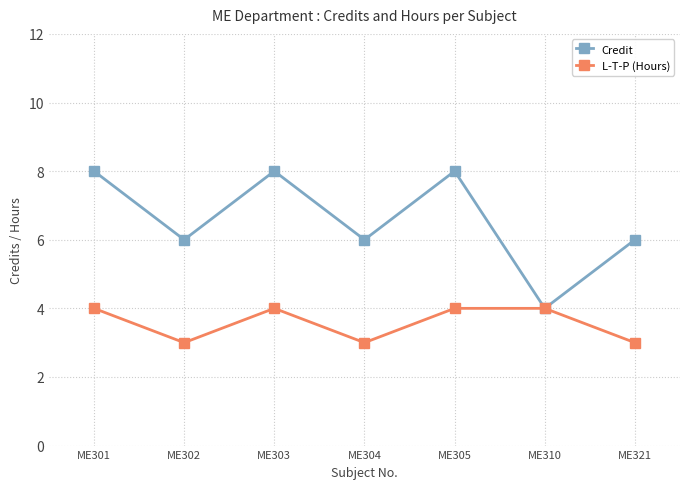

What is the greatest value displayed?

8